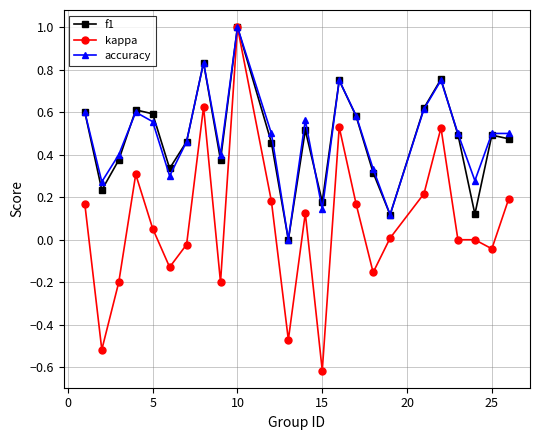

True or false: kappa has more than 1 points higher than both neighbors.

True